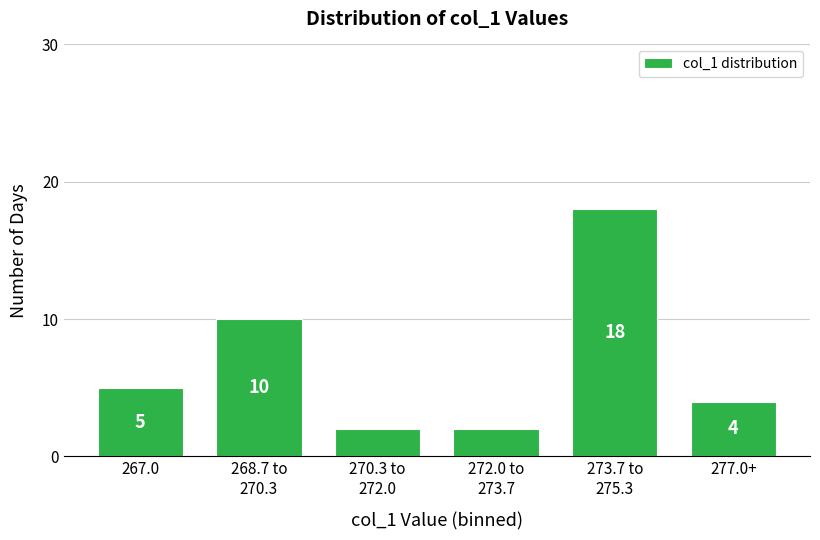

Reading left to right, extract all data points from this chart.

5	10	2	2	18	4